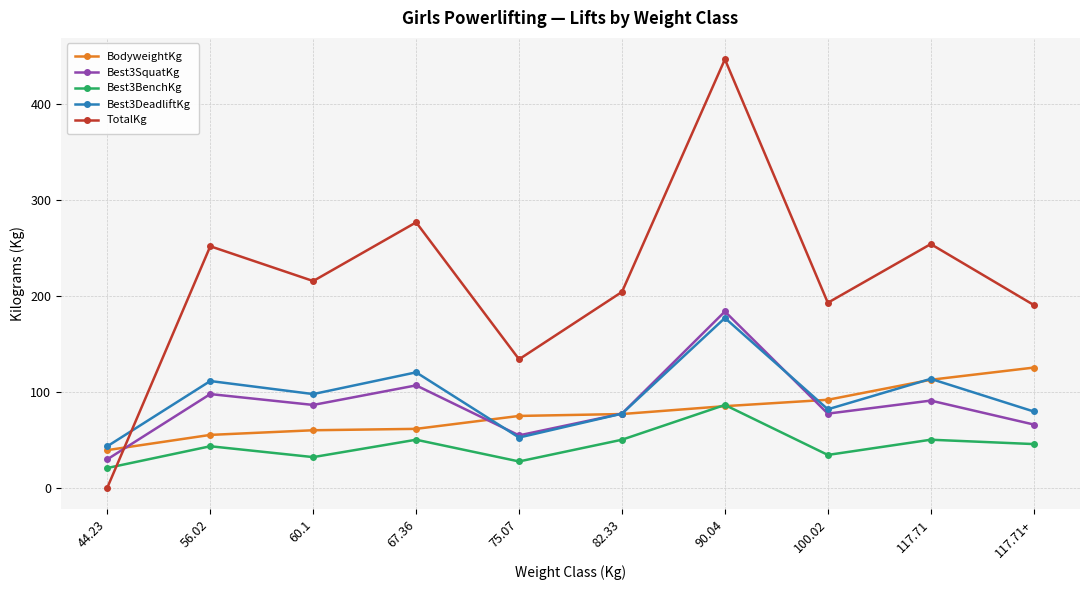

Which category has the lowest value in the TotalKg series?

44.23